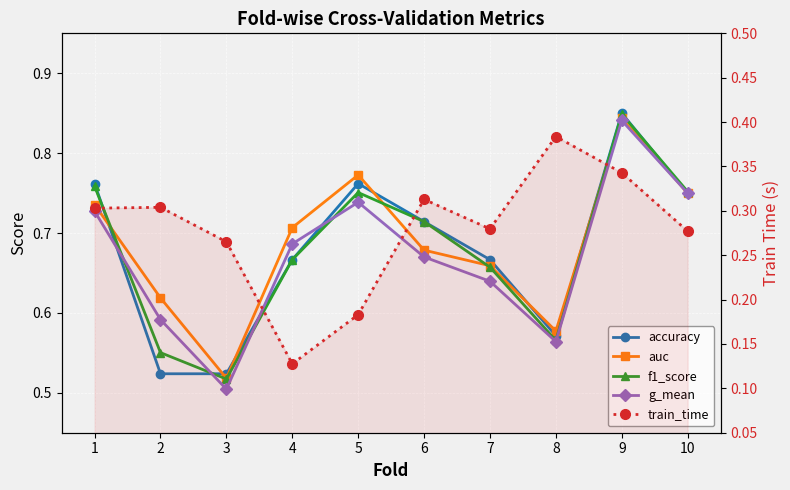

Rank the series at 8 from lowest to highest value.

train_time, g_mean, f1_score, accuracy, auc